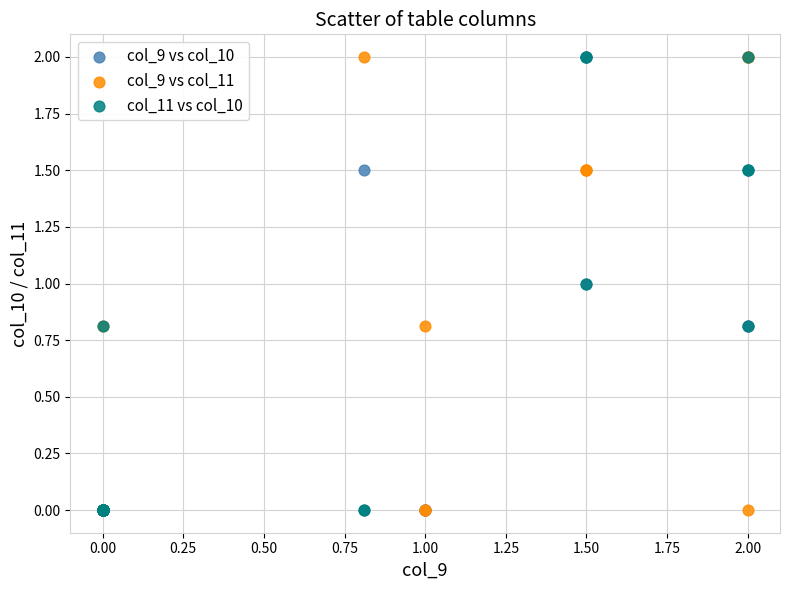

What are all the series names shown in the legend?

col_9 vs col_10, col_9 vs col_11, col_11 vs col_10